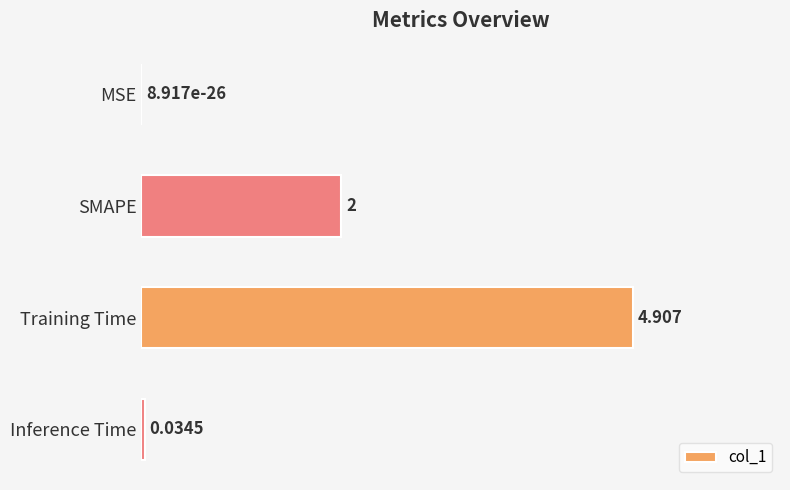

At which label is the value closest to 2?

SMAPE